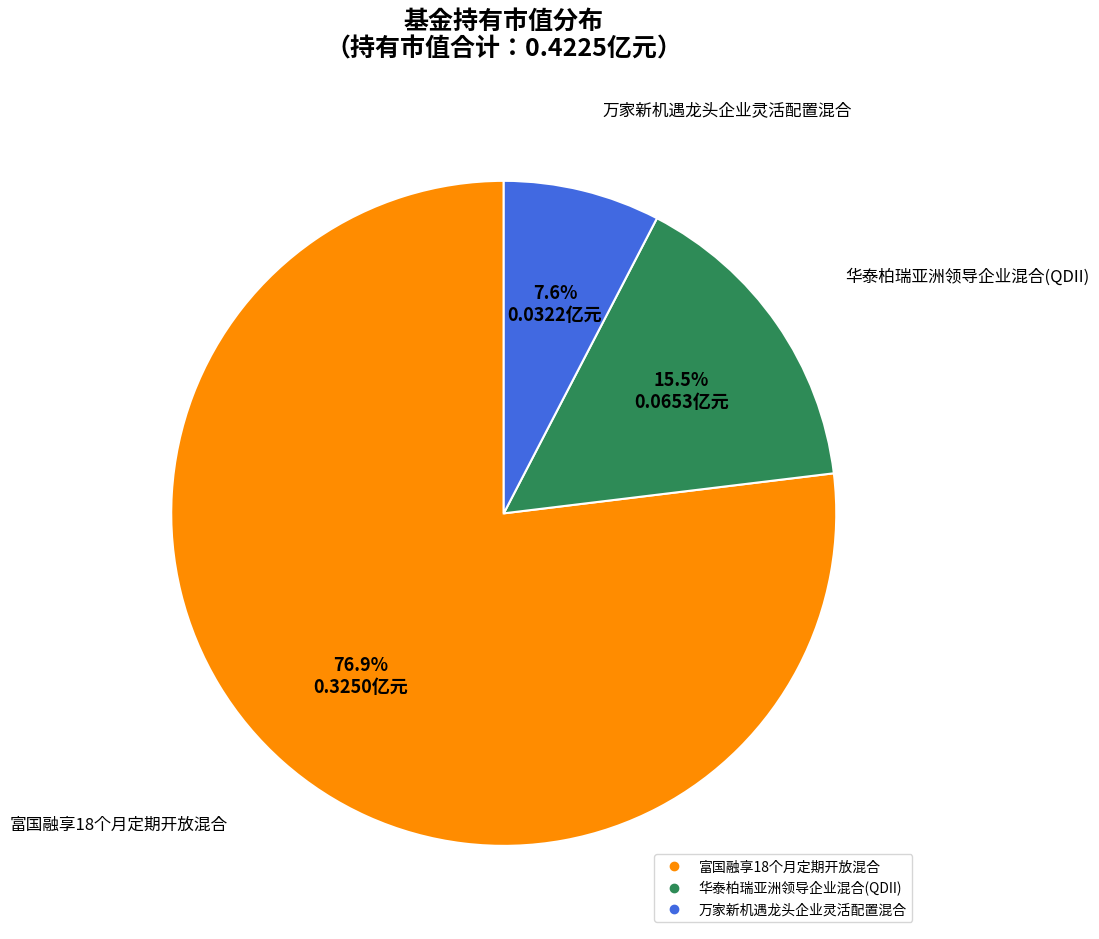

To the nearest percent, what is the difference between the 华泰柏瑞亚洲领导企业混合(QDII) and 万家新机遇龙头企业灵活配置混合 slice percentages?

8%